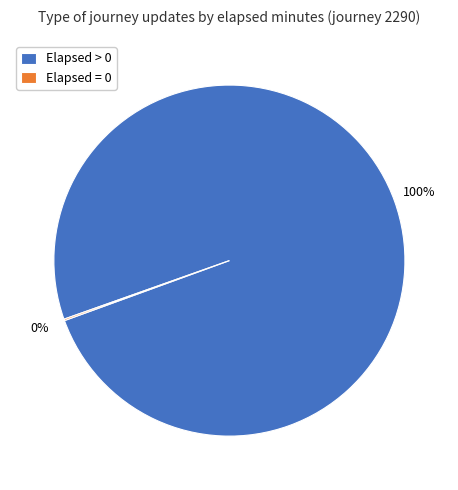

What is the majority slice?

Elapsed > 0